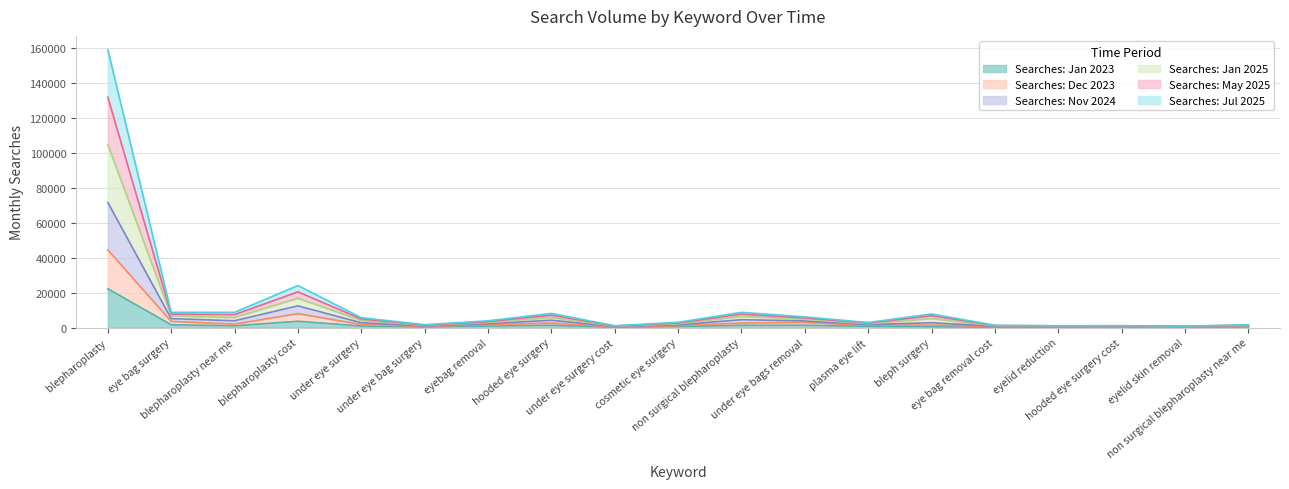

Rank the series by their average value, from highest to lowest.

Searches: Jan 2025, Searches: Nov 2024, Searches: May 2025, Searches: Jul 2025, Searches: Dec 2023, Searches: Jan 2023